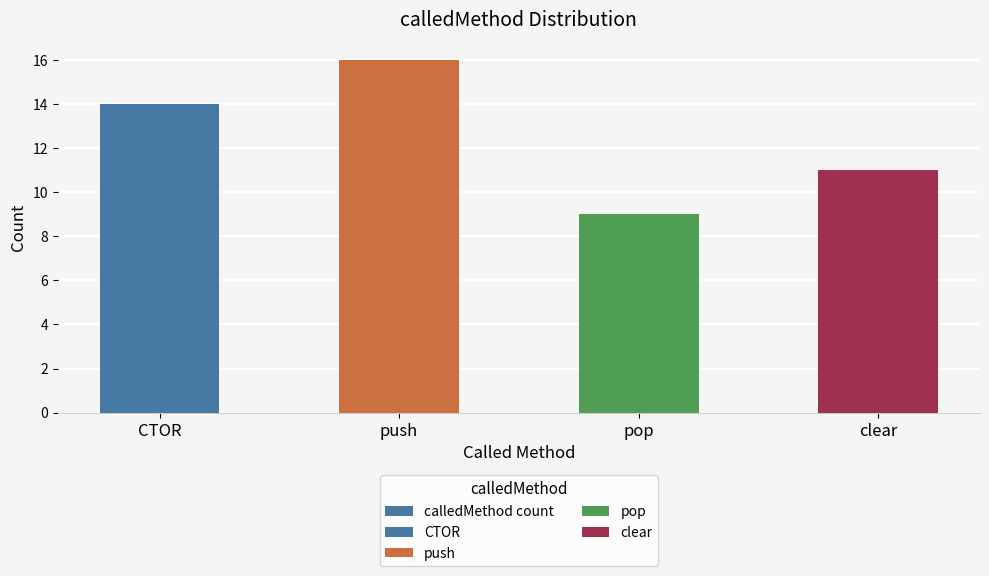

What position from the left is pop?

3